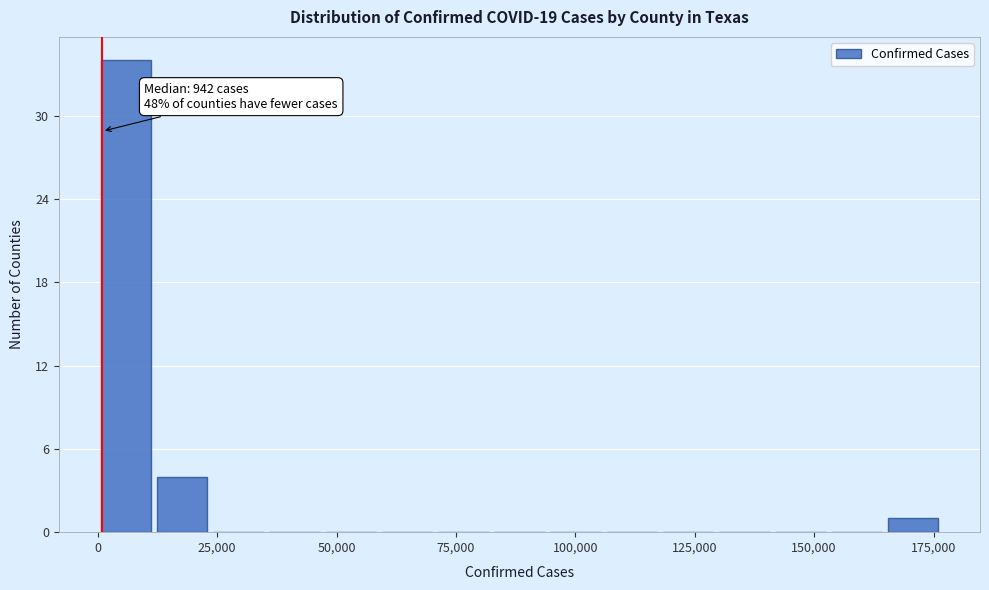

Read against the x-axis, roughly where is the centre of the tallest bar?

5000